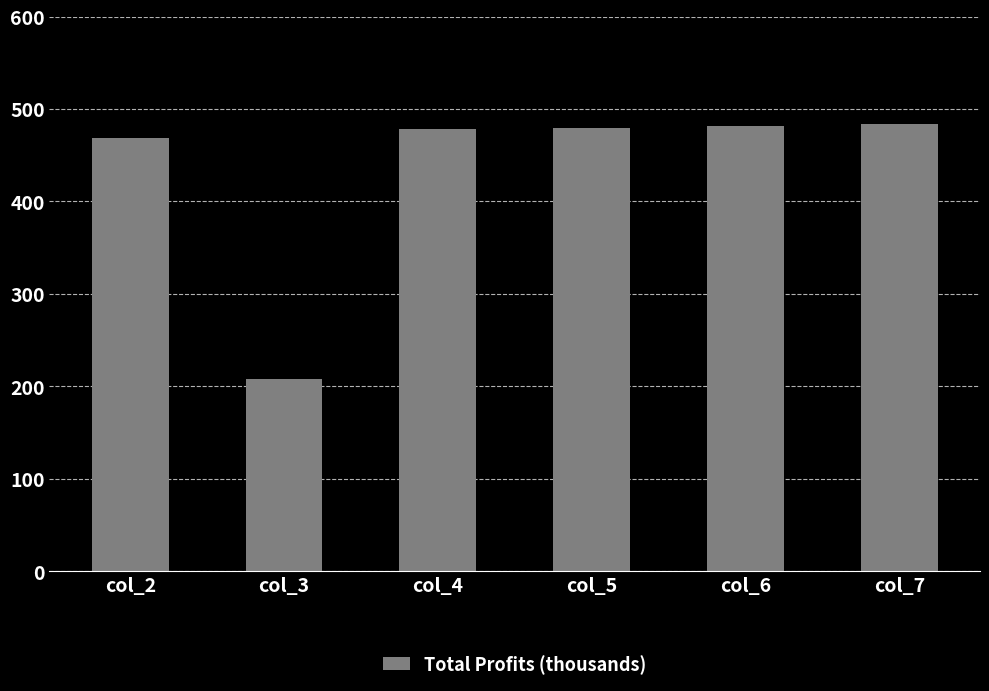

Where does the data first go above 479?

col_5